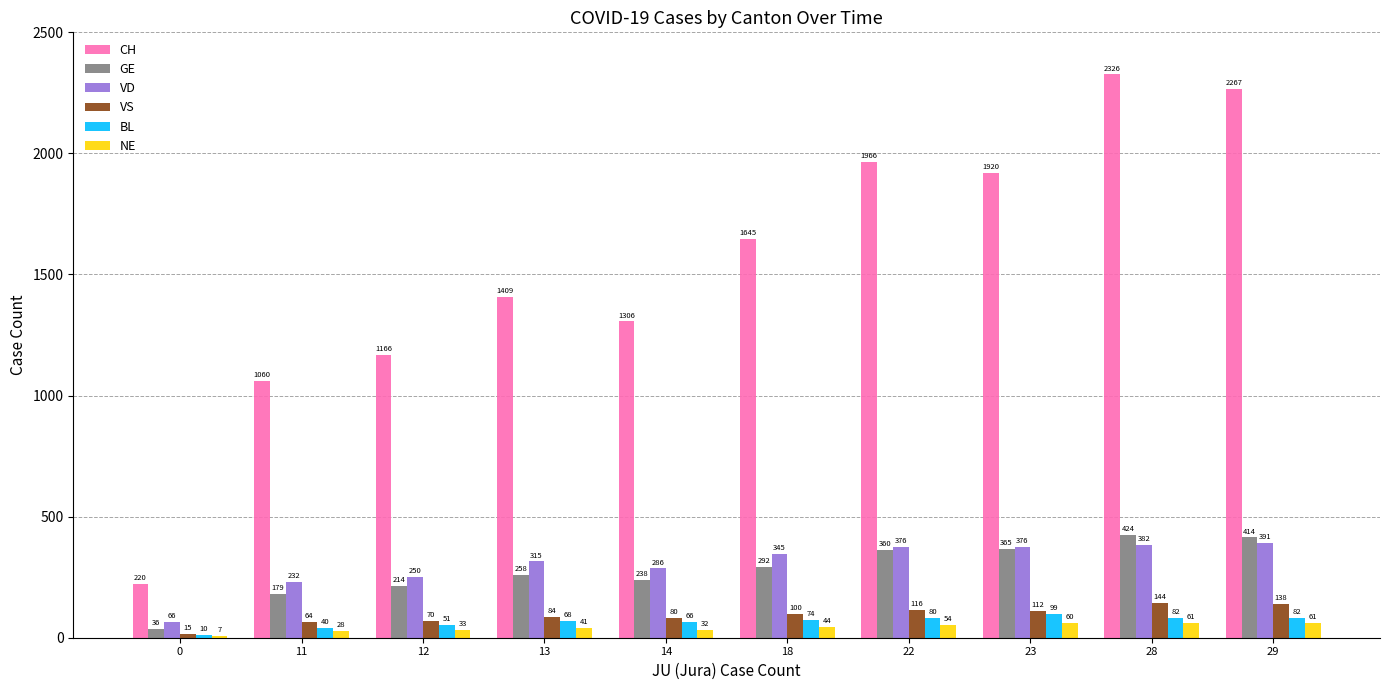

True or false: VD has a value of 65.8 at 0.

True